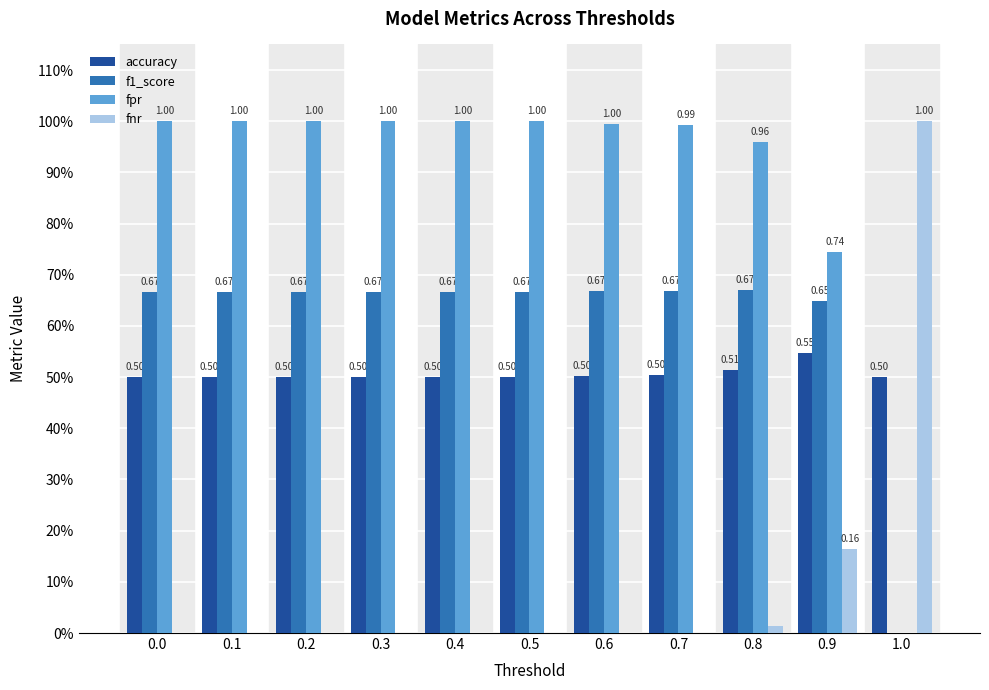

What is the label of the 4th bar from the right?

0.7